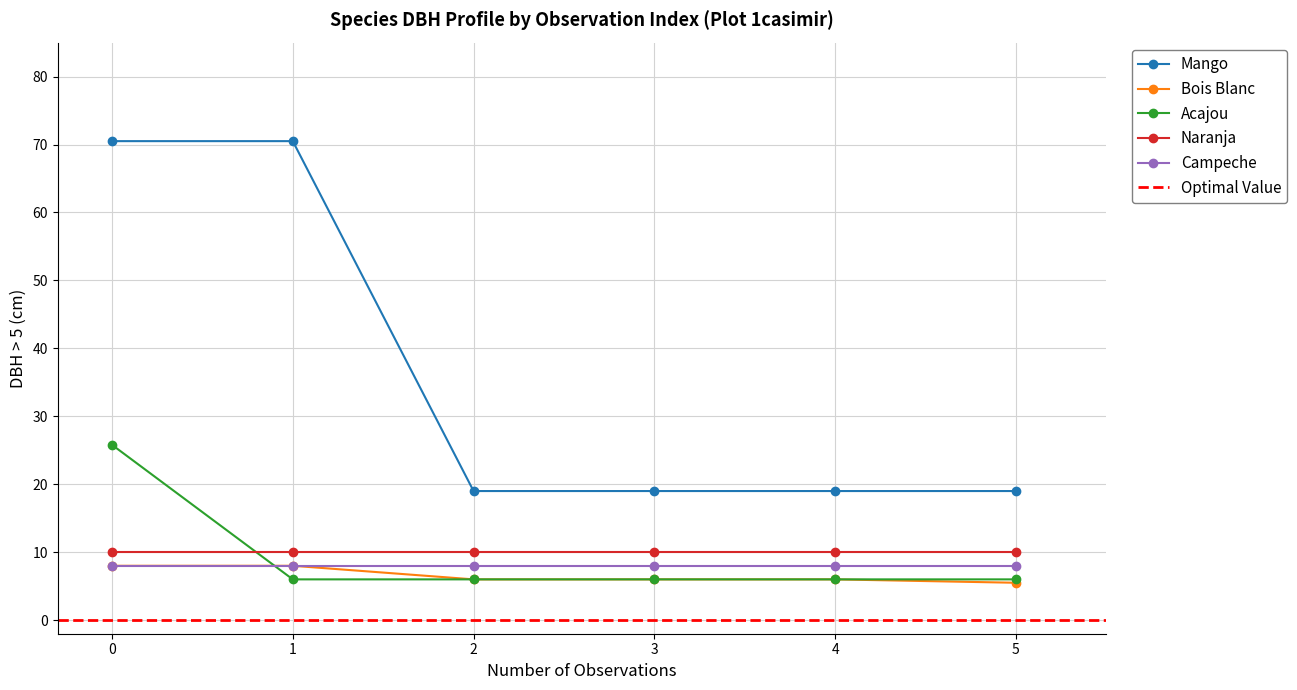

True or false: Naranja has more than 2 interior local peaks.

False